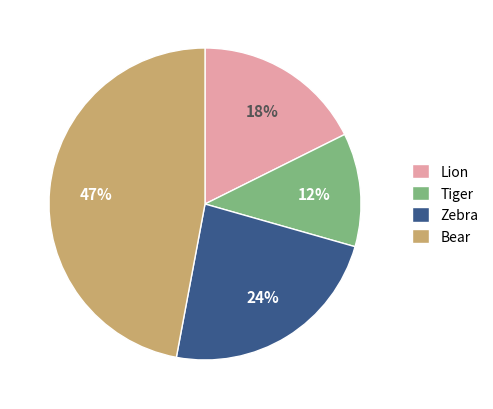

True or false: Tiger accounts for 25% of the total.

False